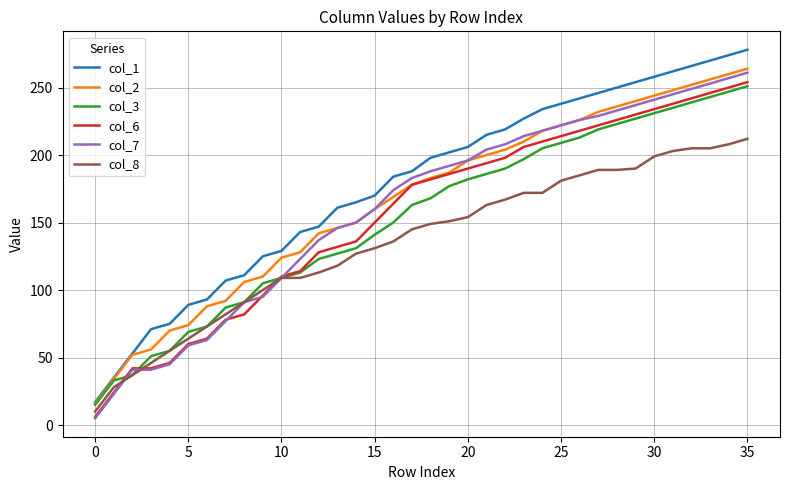

True or false: col_6 and col_3 cross at least once.

True